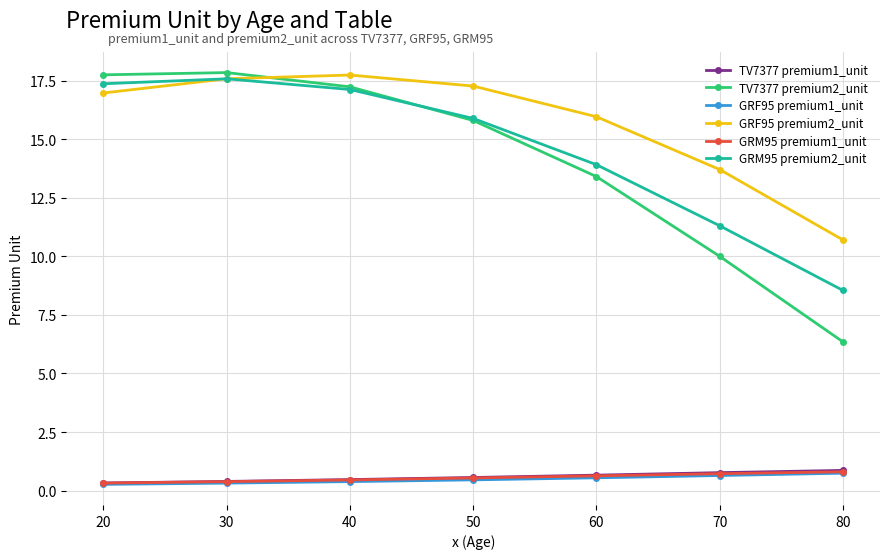

Which series has the widest spread of values?

TV7377 premium2_unit